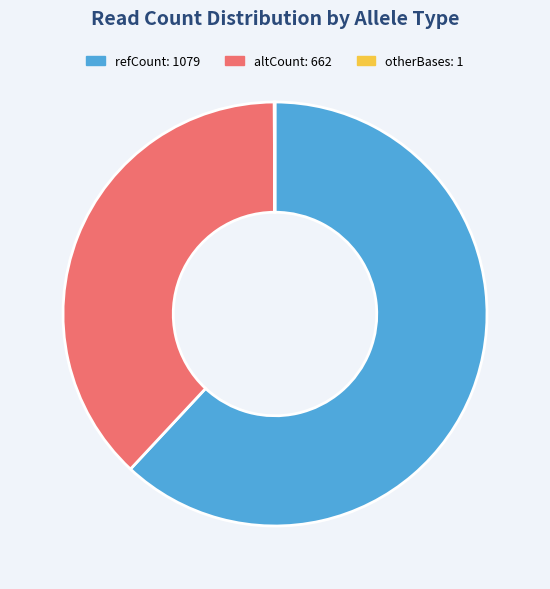

Is there any slice that represents more than half of the pie?

Yes